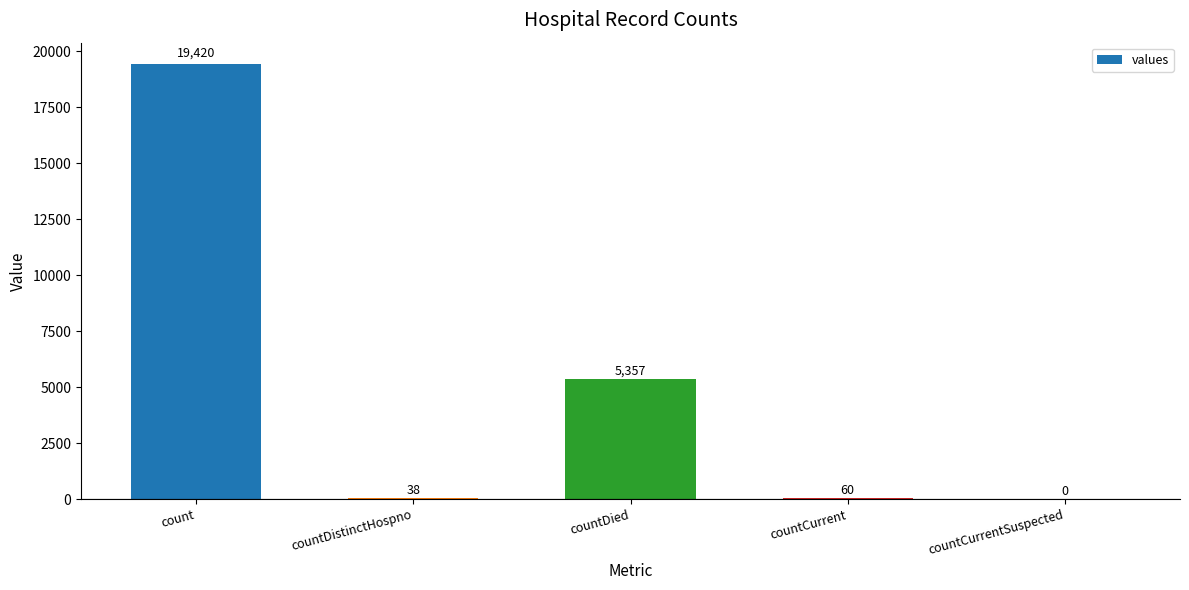

The chart shows a value of 0 at countCurrentSuspected. True or false?

True